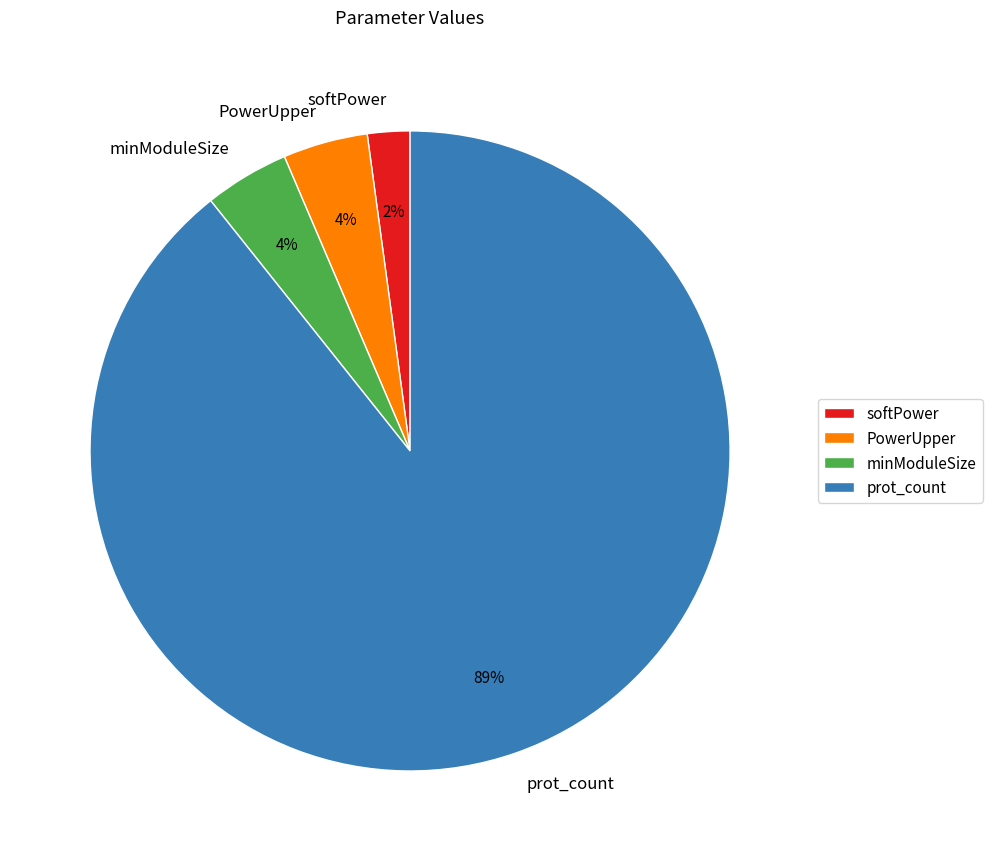

To the nearest percent, what is the average slice percentage?

25%